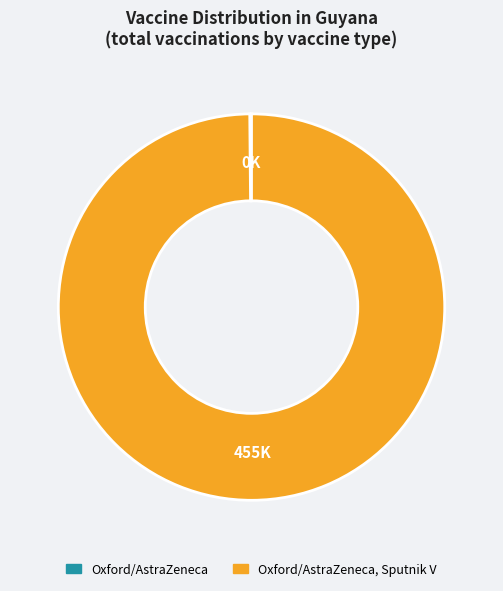

Is there a majority slice in this chart?

Yes